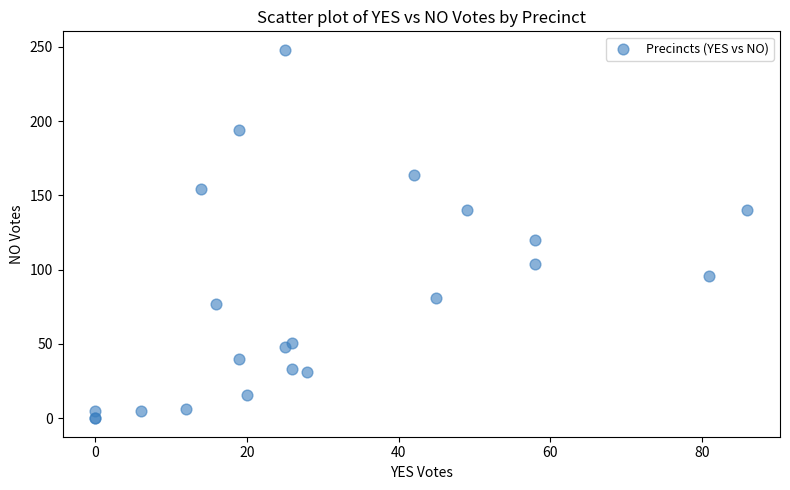

What Y value in the scatter plot is closest to 124?

120